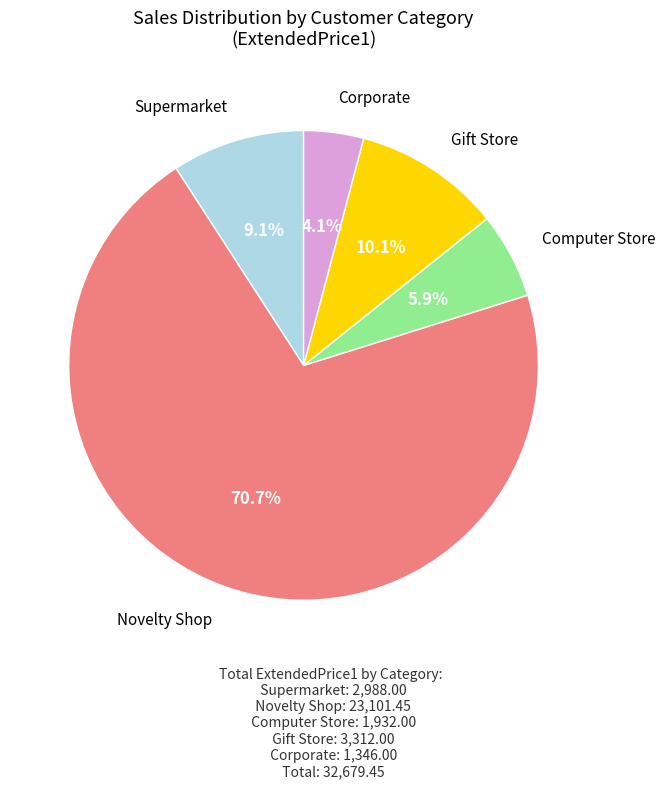

Is there a majority slice in this chart?

Yes